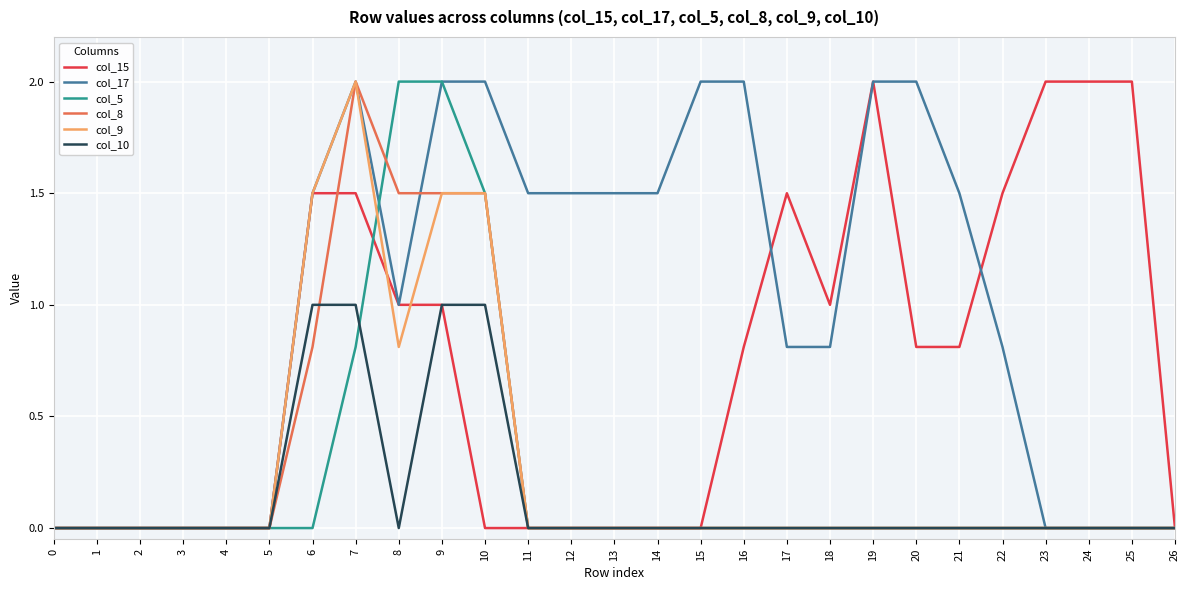

Does the chart have visible grid lines?

Yes